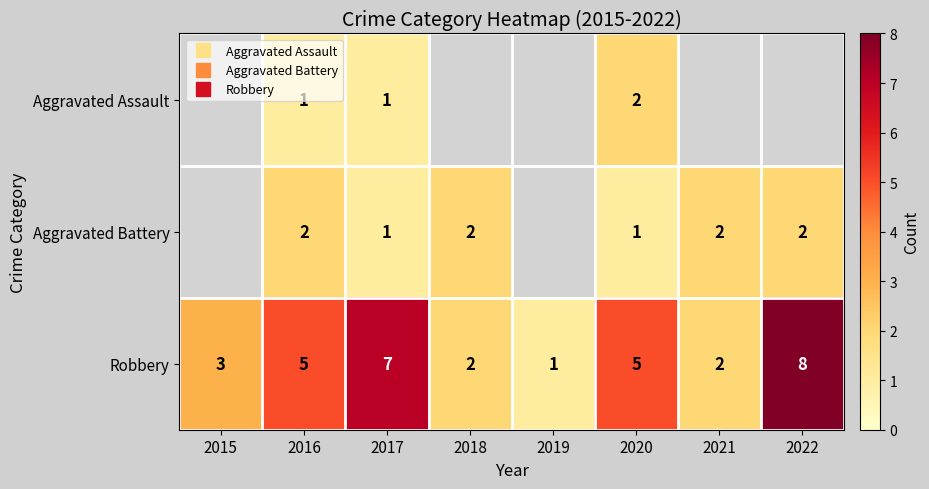

How many values in Aggravated Battery are above zero?

6